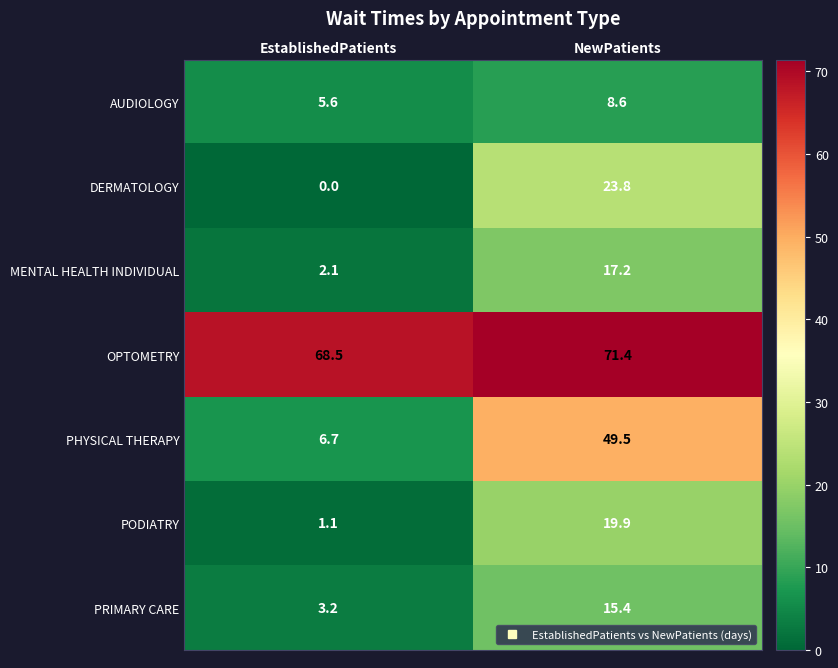

What is the total value across all series at EstablishedPatients?

87.2